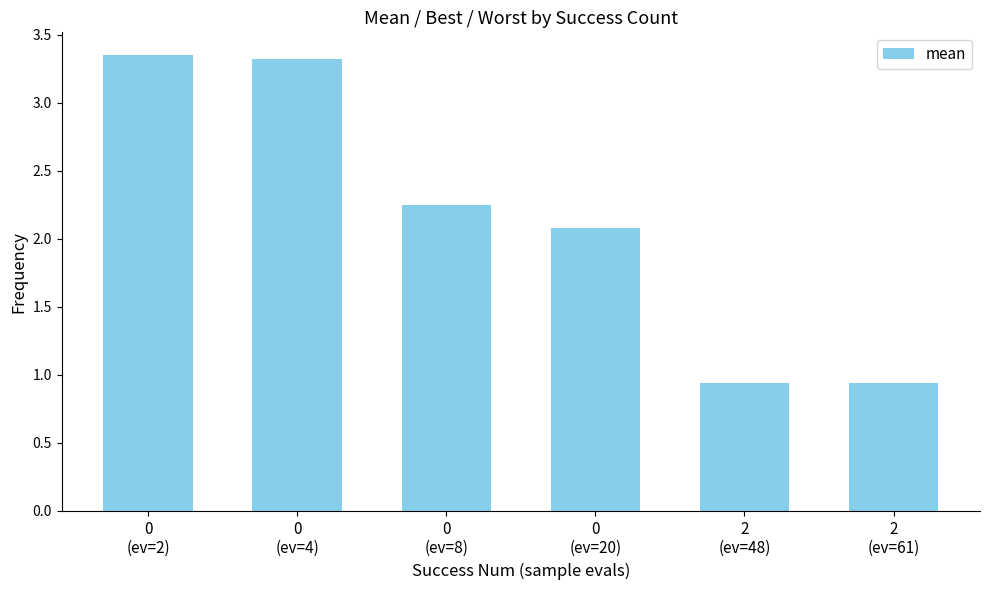

What is the average value?

2.1